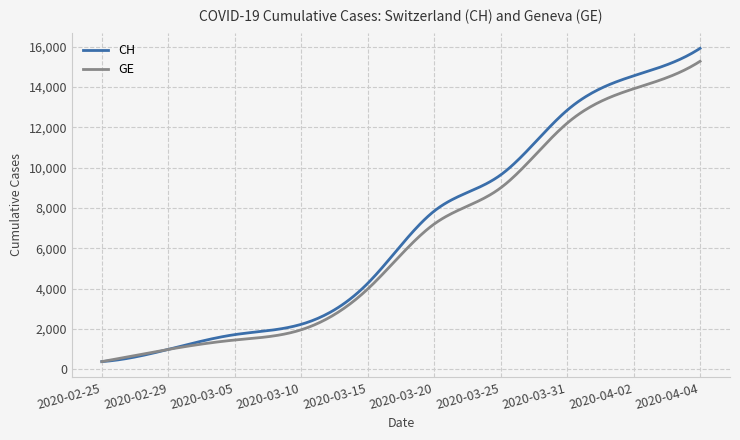

Which series has the largest range (max minus min)?

CH